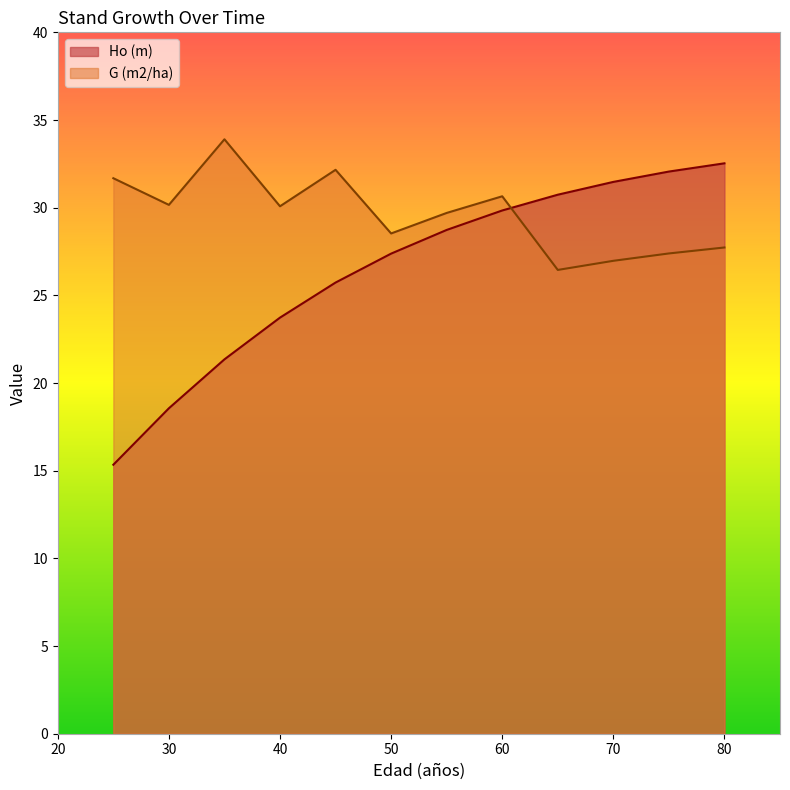

How many times do G (m2/ha) and Ho (m) cross each other?

1